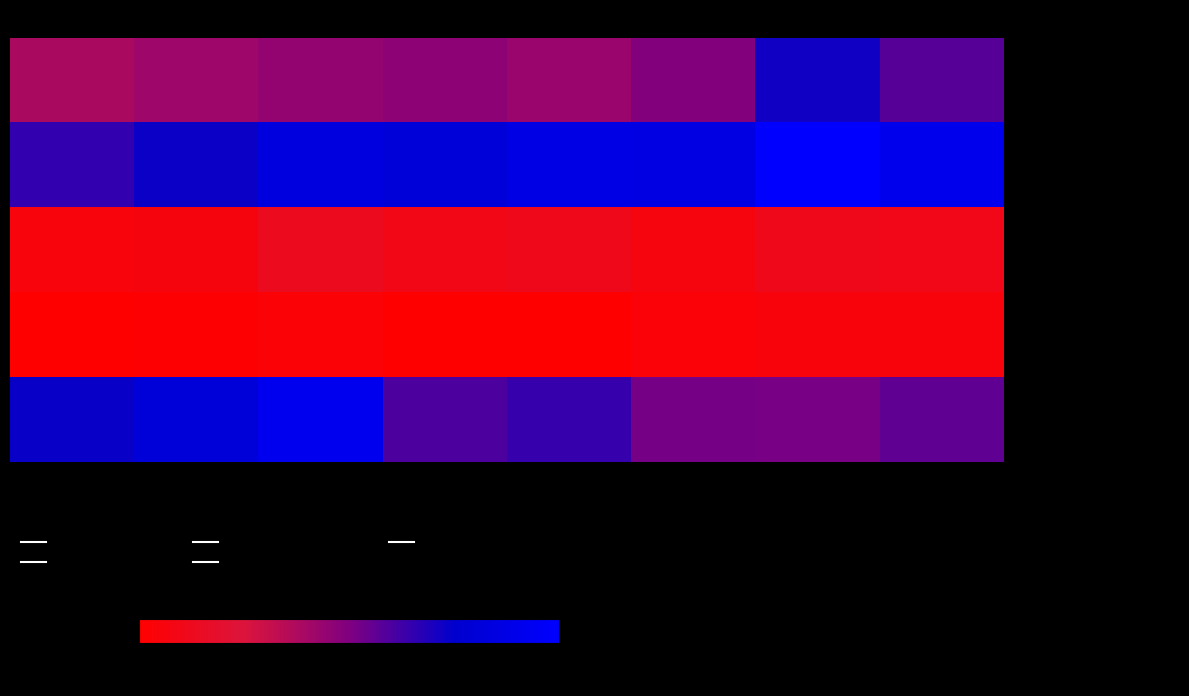

Which series has the widest spread of values?

Robbery